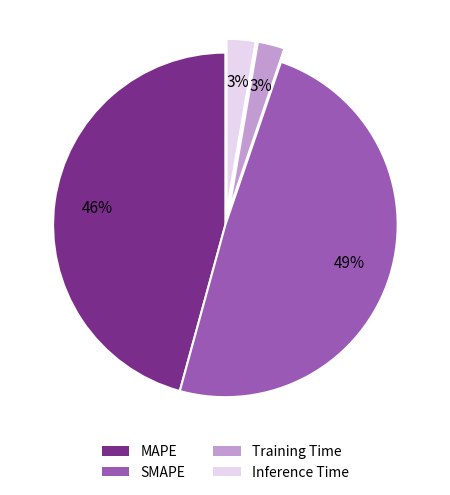

Approximately how many times larger is the value at SMAPE compared to MAPE?

1.1